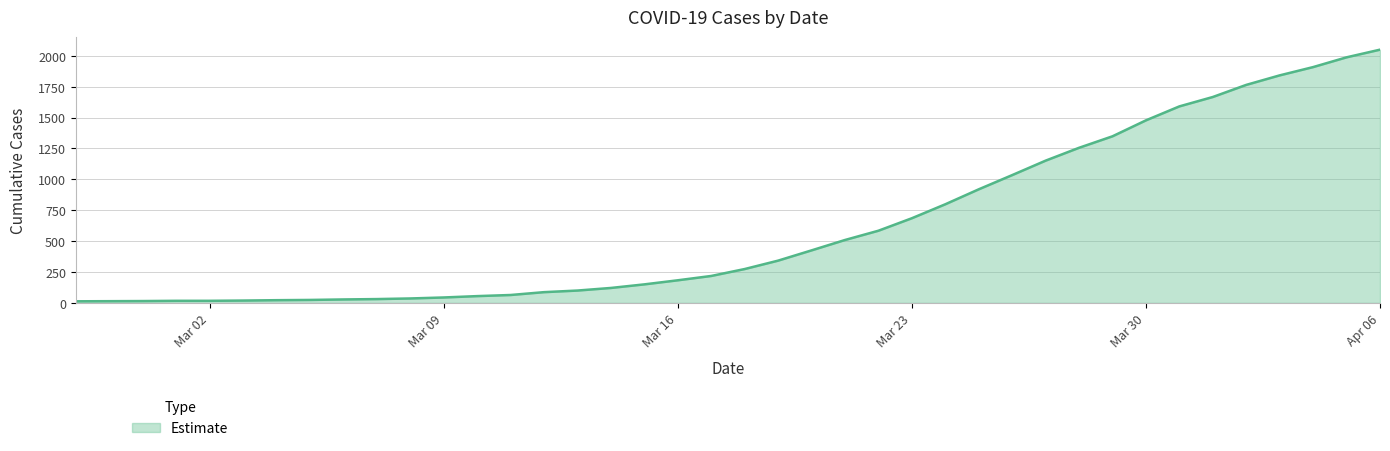

What is the greatest value displayed?

2049